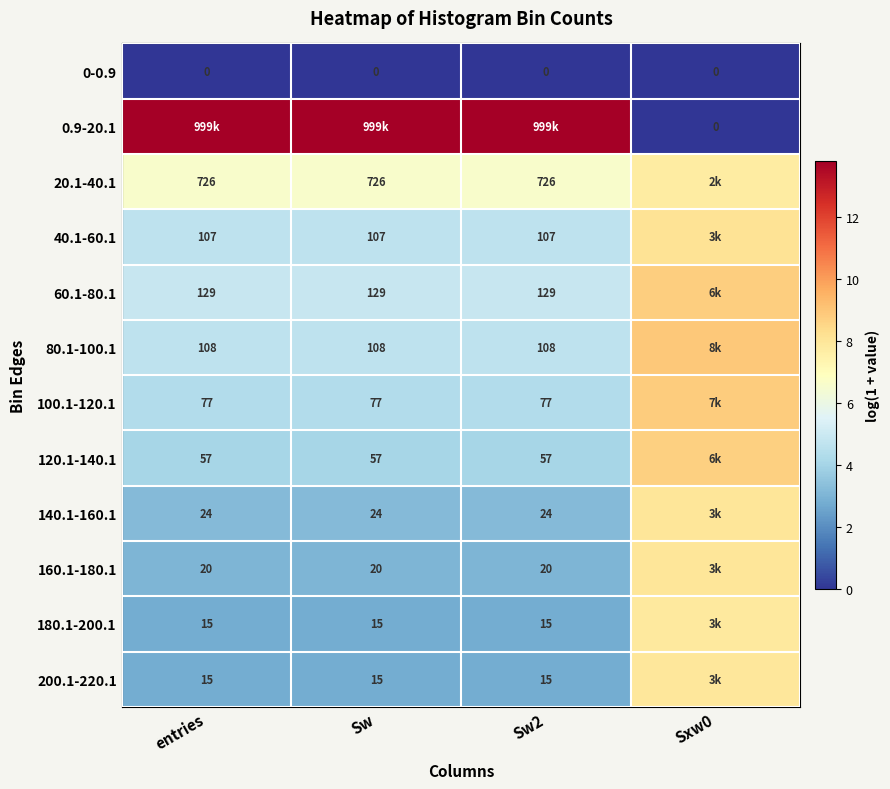

Between entries and Sxw0, which is larger?

entries